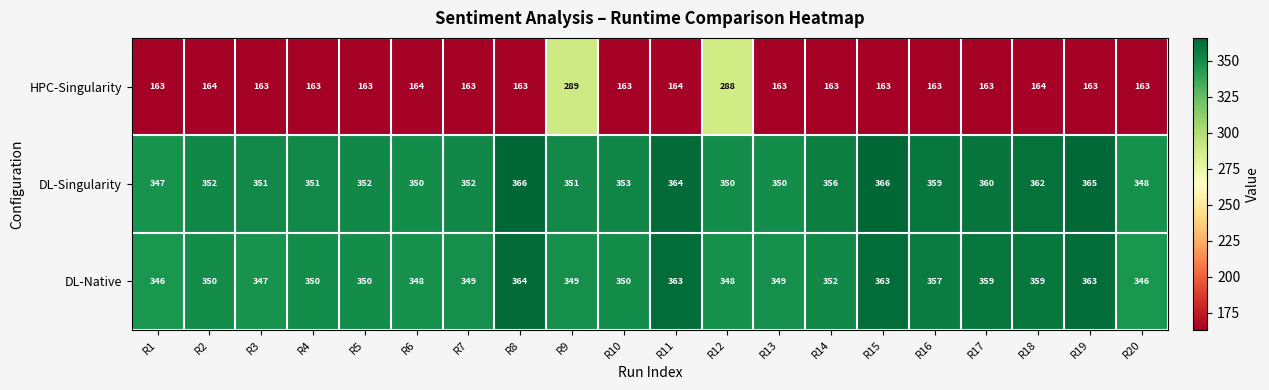

At how many categories does at least one series exceed 305?

20